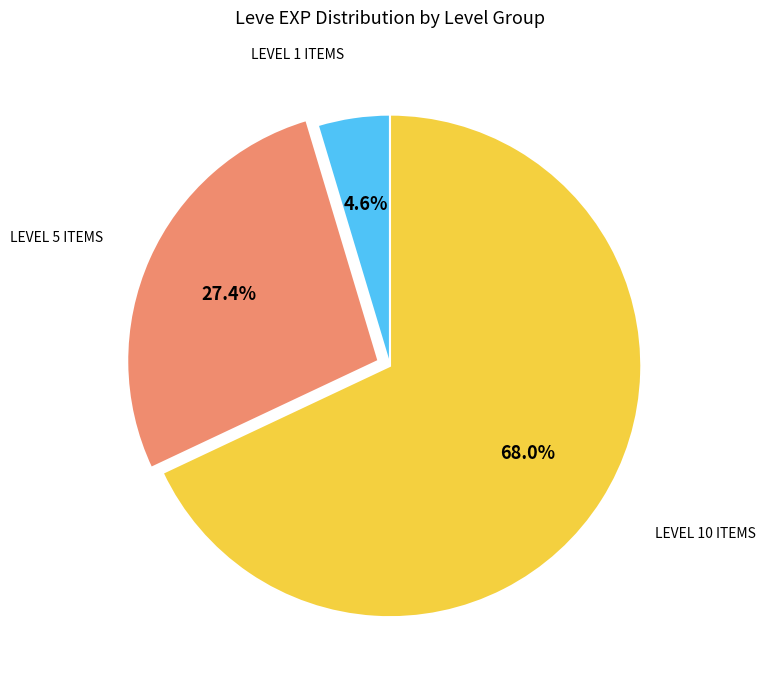

Does any single category account for the majority?

Yes